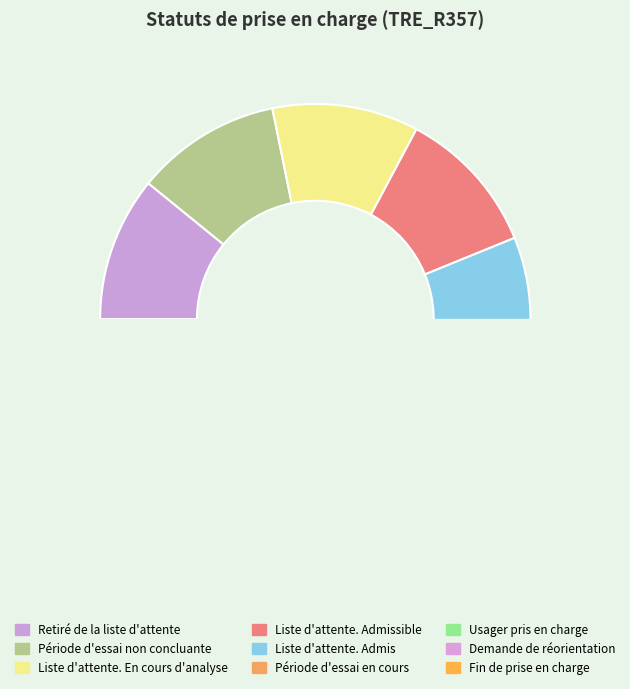

Is it true that Liste d'attente. Admis is 26% of the pie?

False